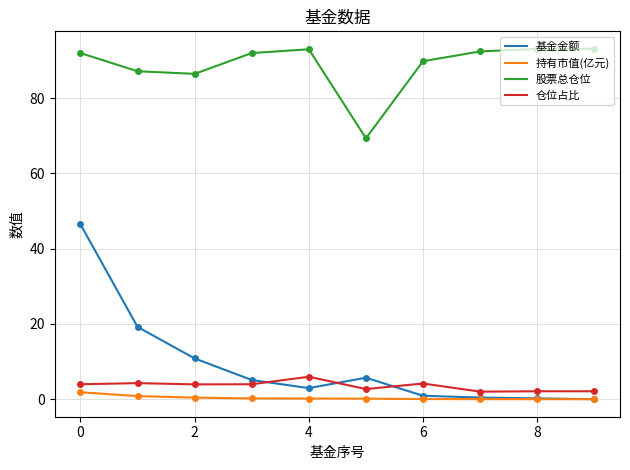

What are all the series names shown in the legend?

基金金额, 持有市值(亿元), 股票总仓位, 仓位占比